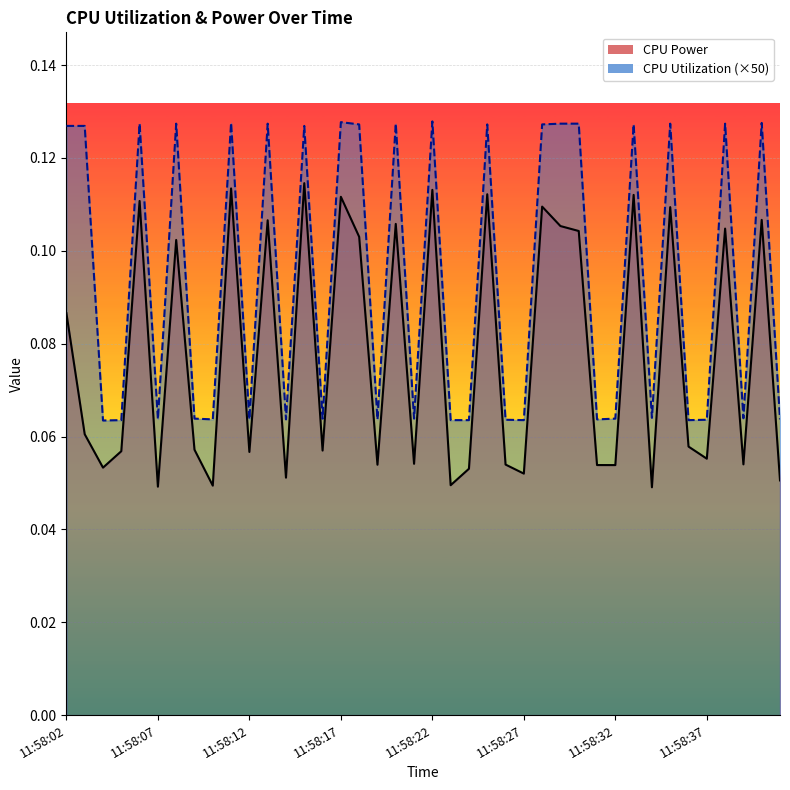

How many interior local peaks does the CPU Power series have?

14